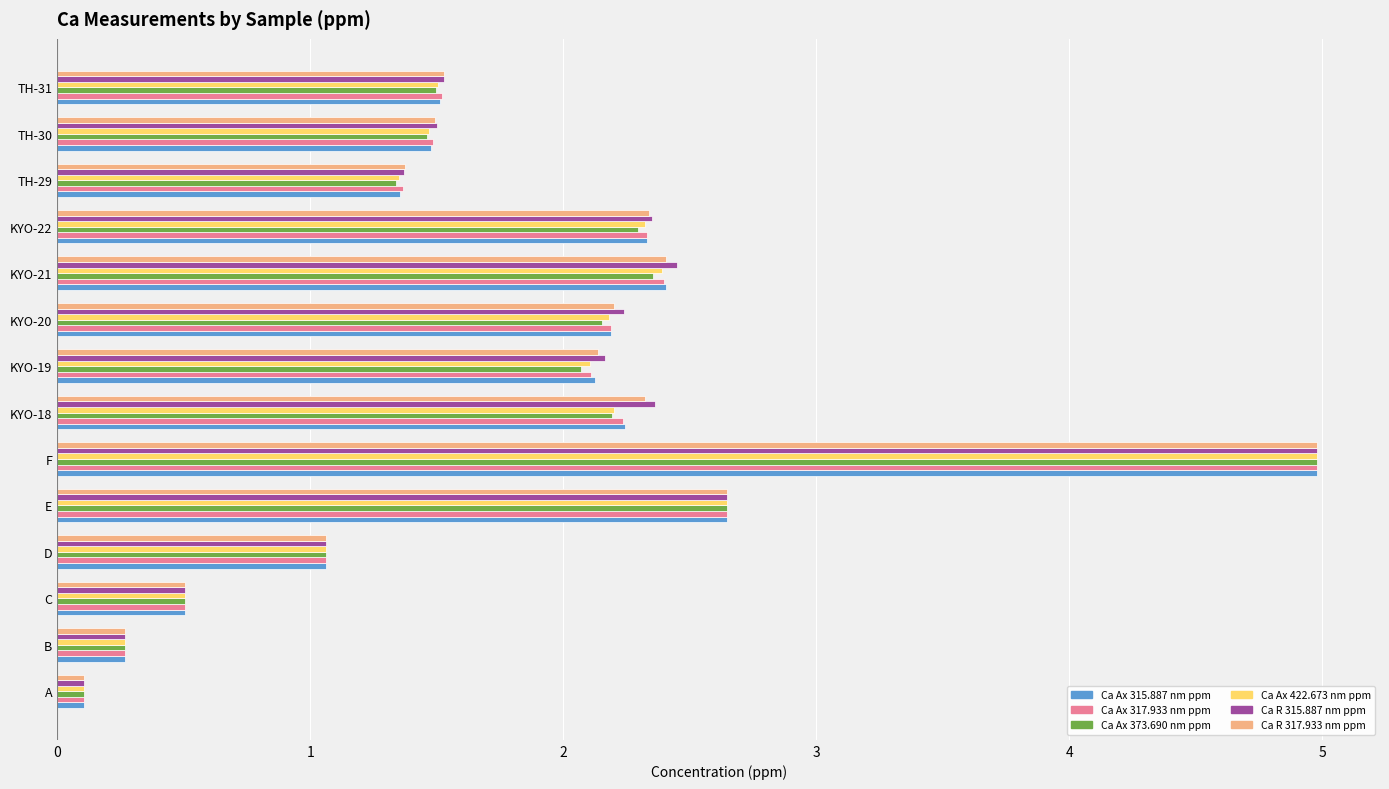

Is it true that Ca R 317.933 nm ppm equals 0.4 at TH-30?

False